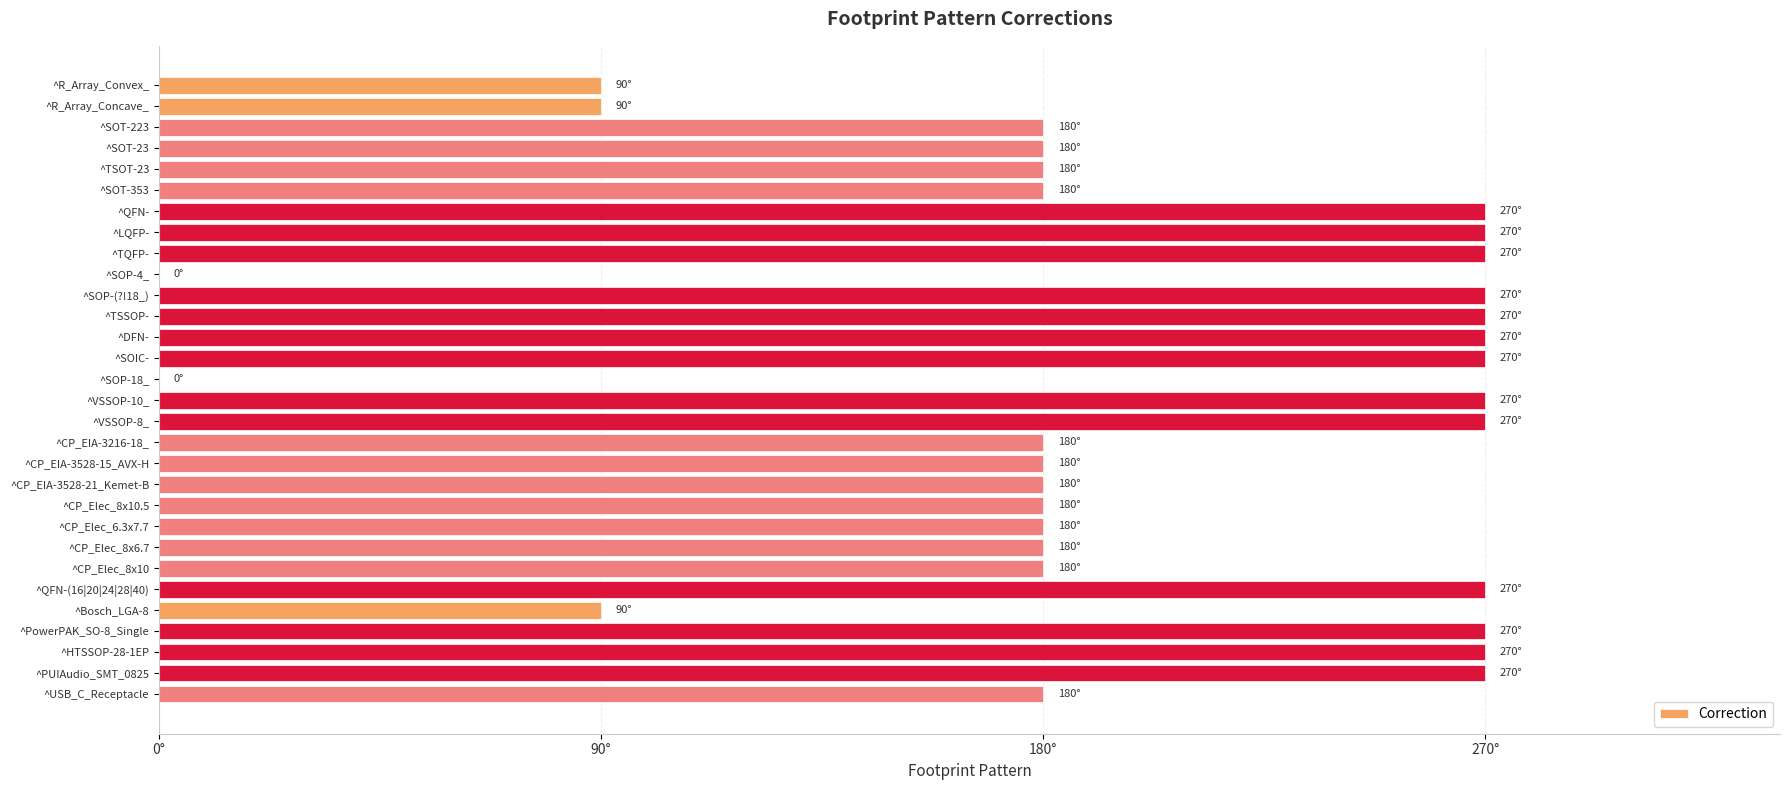

What is the sum of all values?

5940